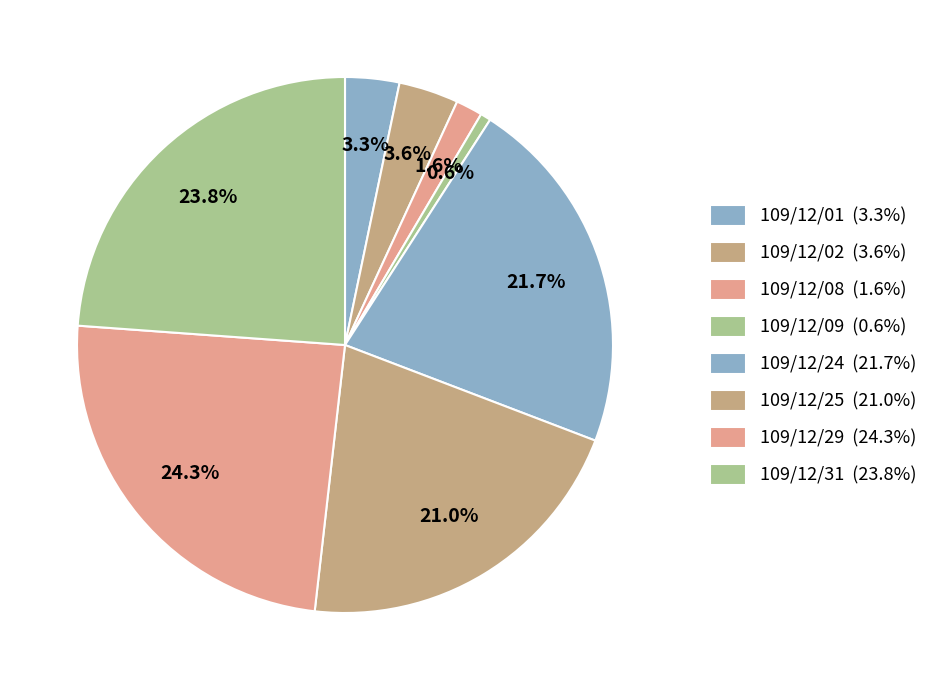

To the nearest percent, what is the difference between the 109/12/31 and 109/12/24 slice percentages?

2%